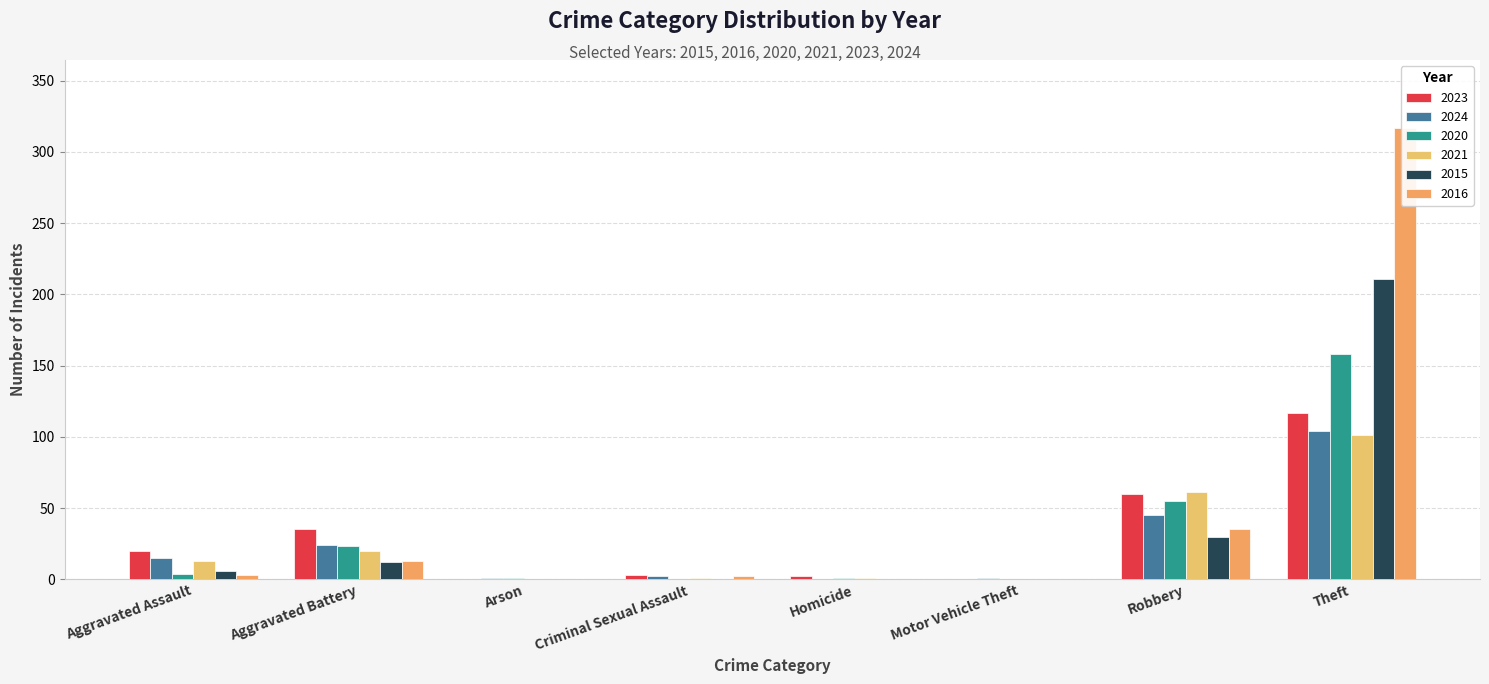

What is the label of the 3rd bar from the left?

Arson